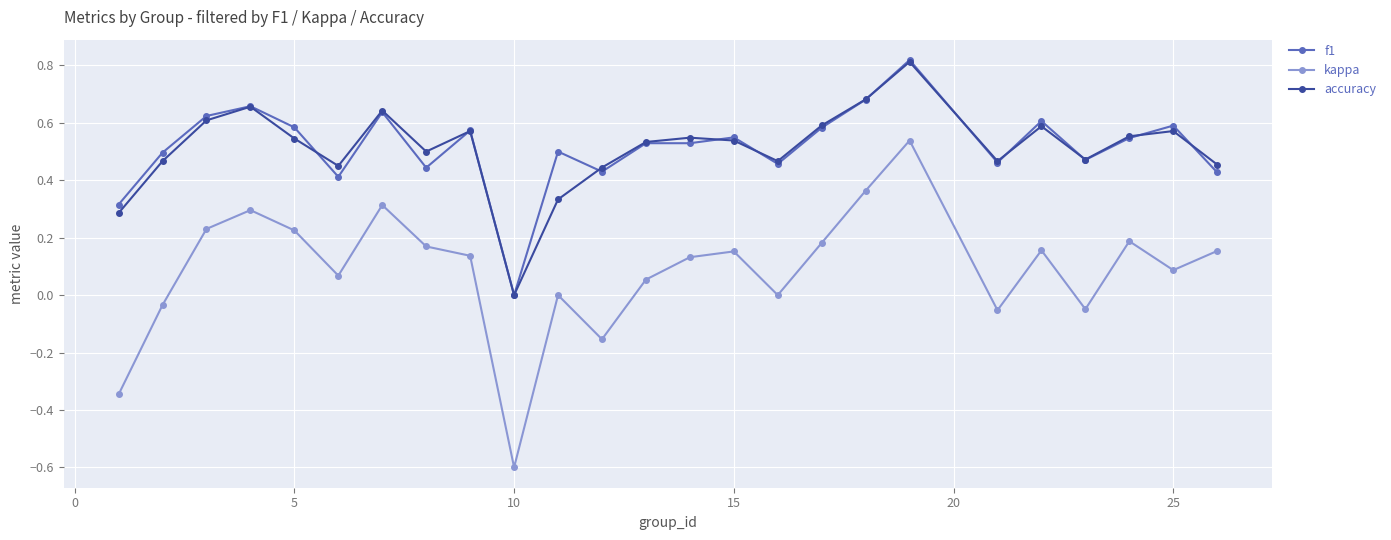

How many lines are shown in the chart?

3